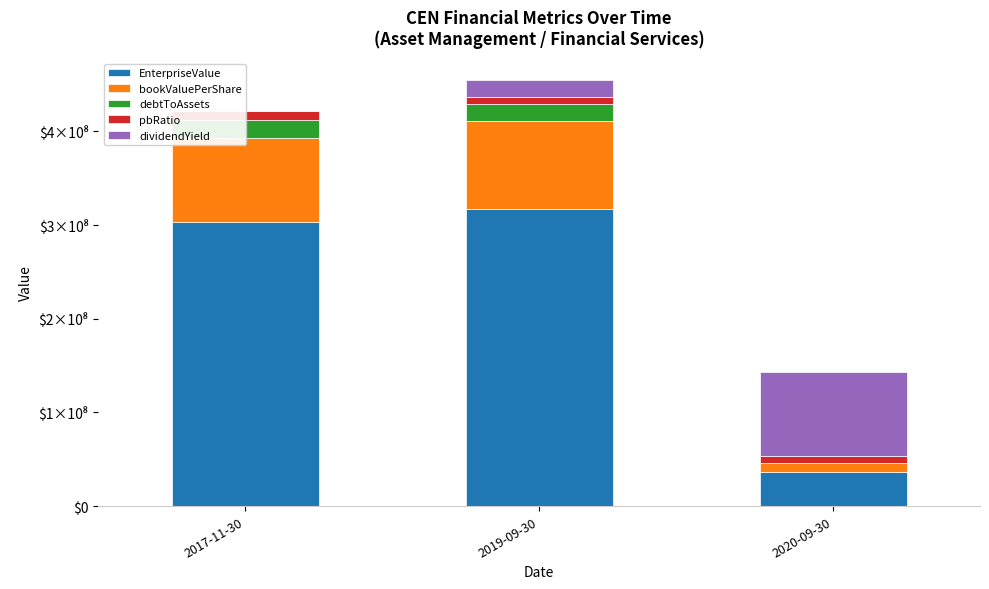

How many values in the pbRatio series exceed 7587365?

2